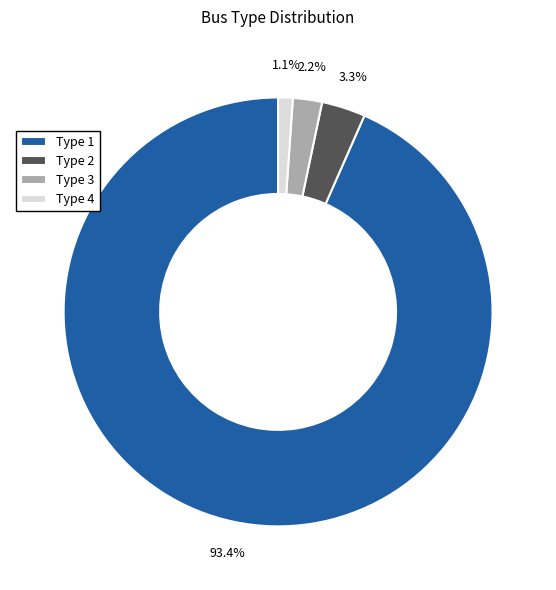

What is the smallest slice in the pie chart?

Type 4